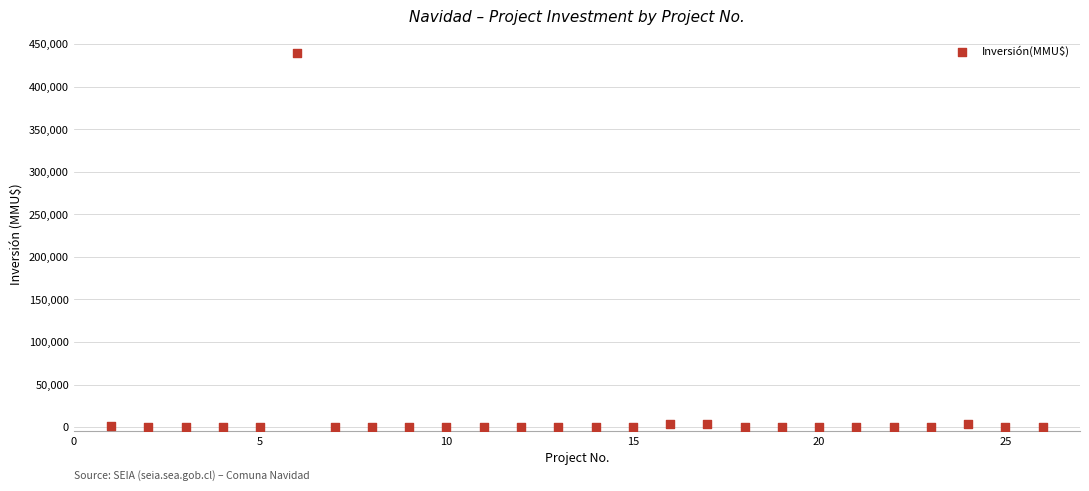

What is the range of X values (max minus min)?

25